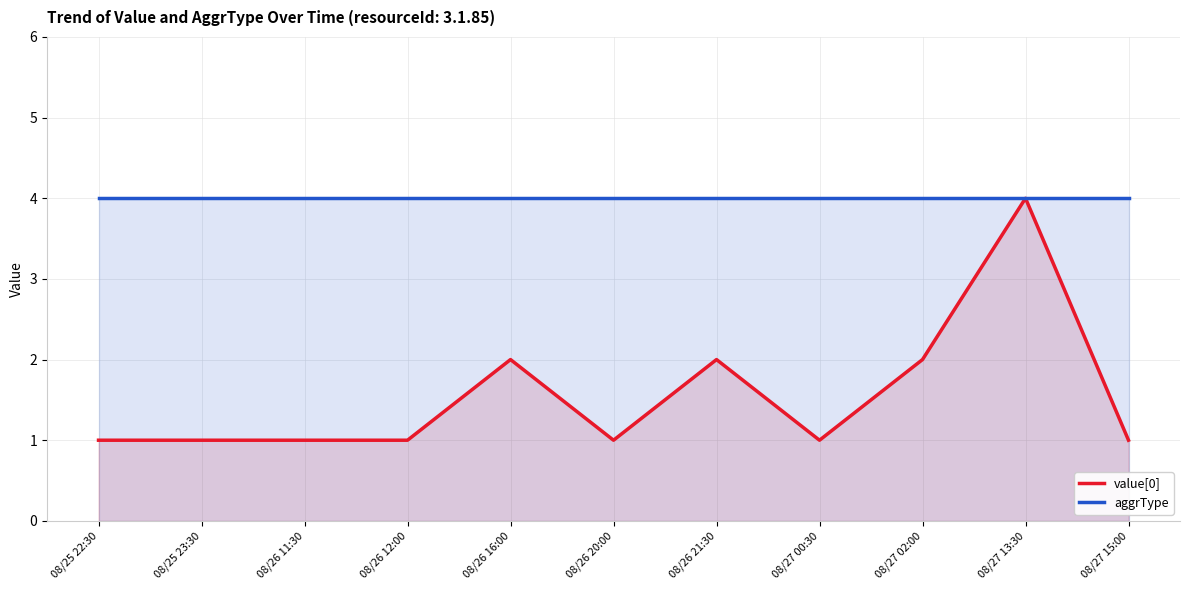

What is the highest value of the aggrType series?

4